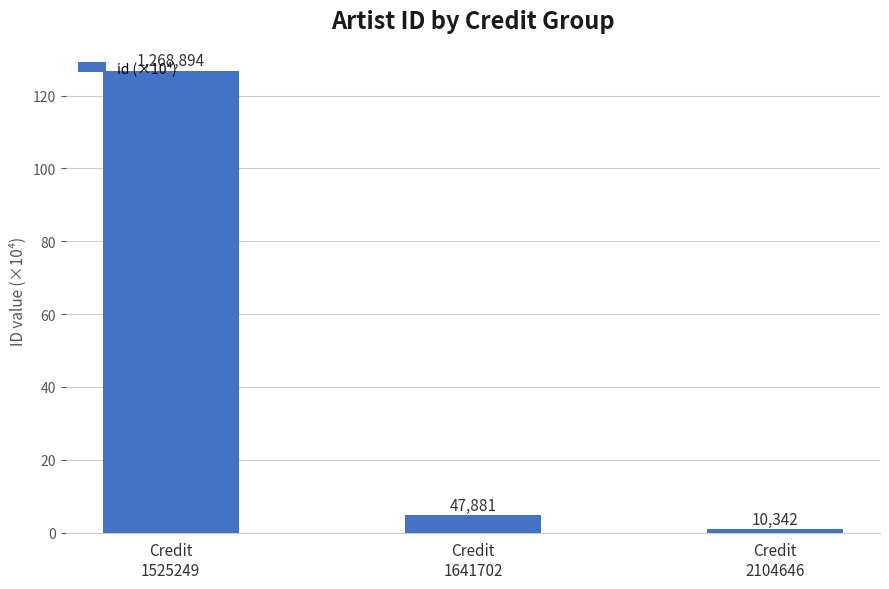

What is the difference between the second highest and minimum values?

3.8